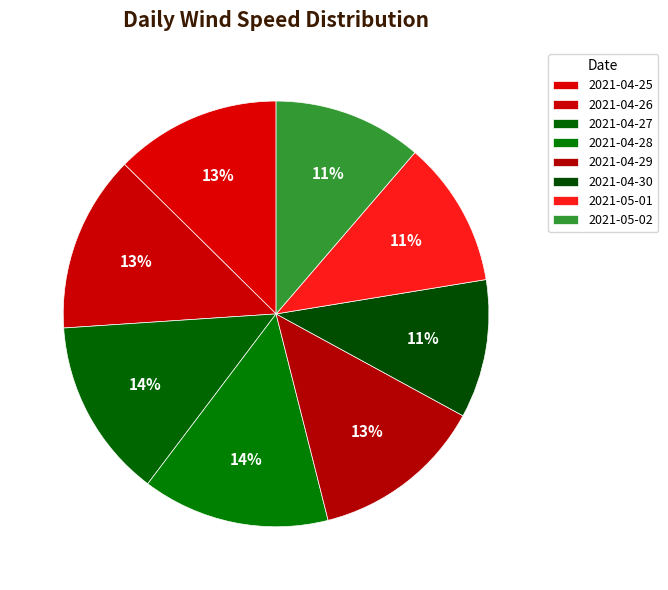

Count the number of slices in the pie.

8